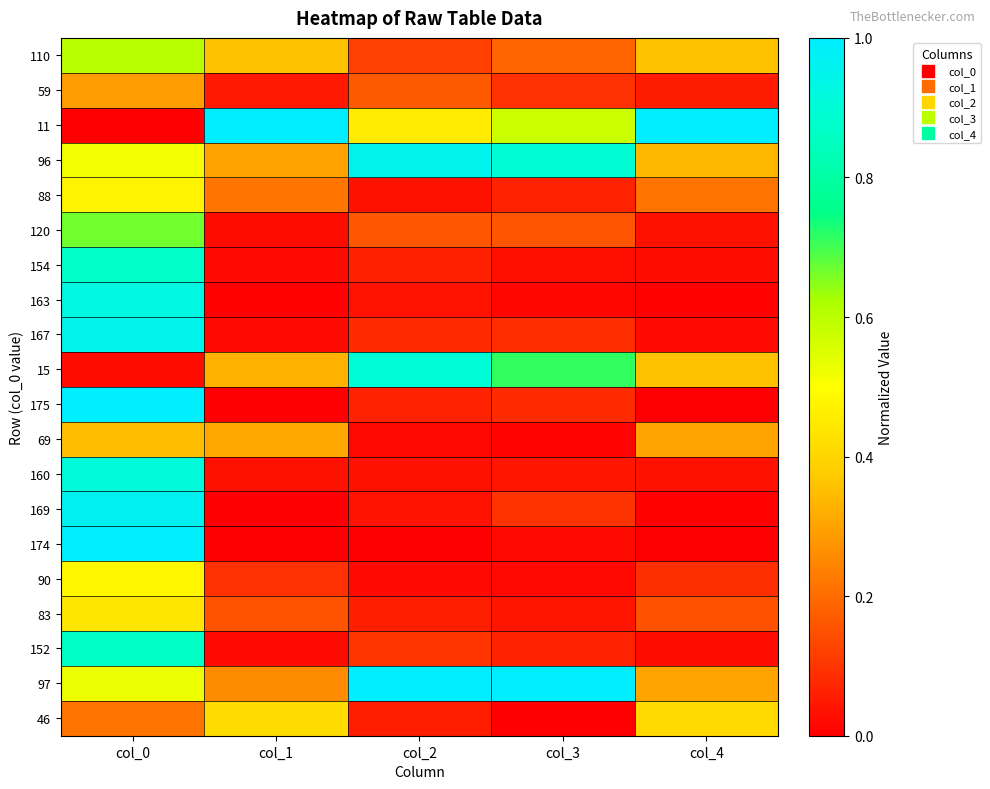

At which category does the chart reach its minimum across all series?

col_0